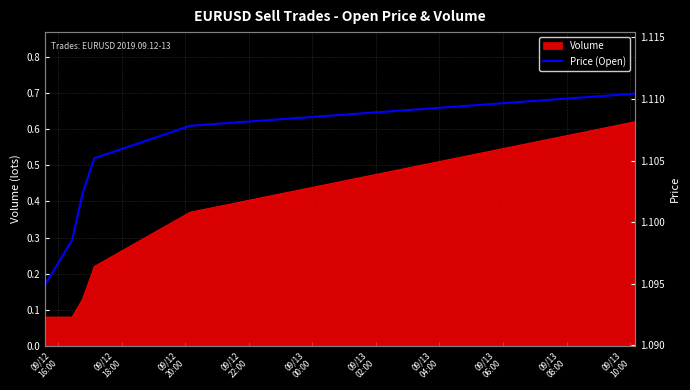

At which label is the value closest to 1?

09/12
16:00